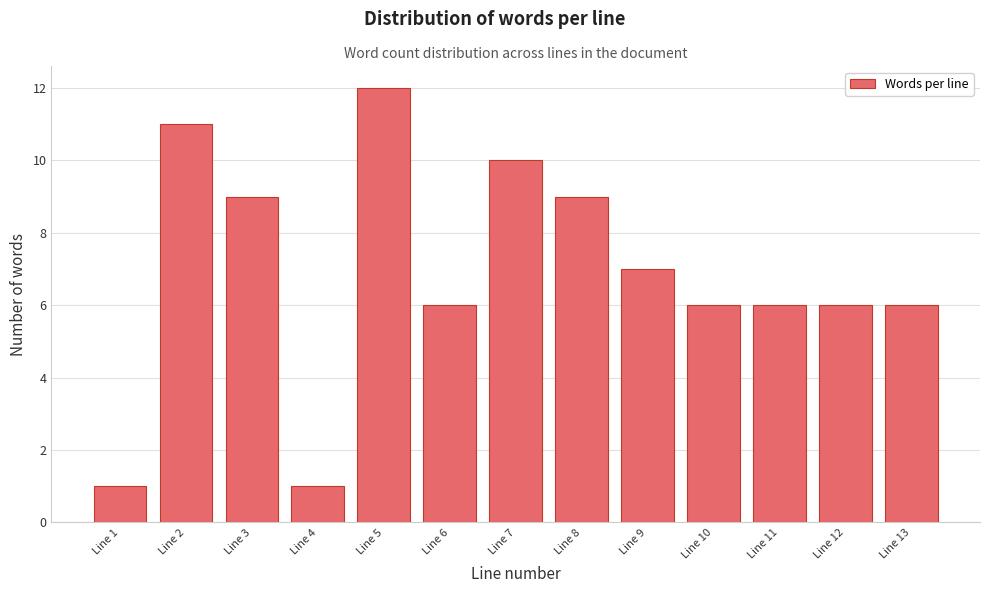

Reading right to left, what are all the values shown in this chart?

6	6	6	6	7	9	10	6	12	1	9	11	1